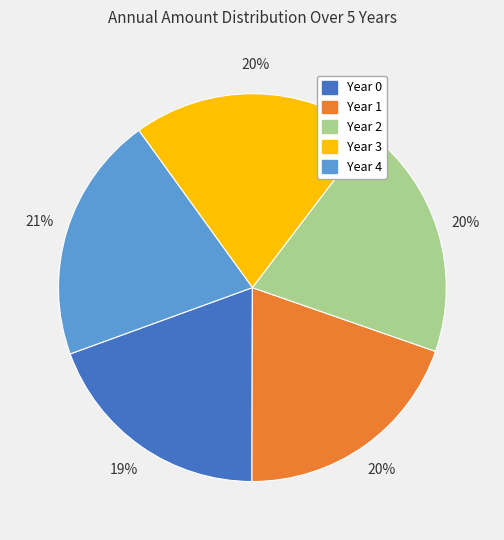

Is there any slice that represents more than half of the pie?

No